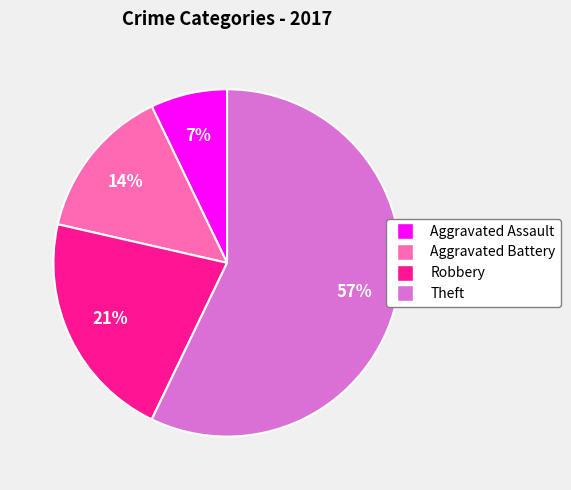

To the nearest percent, what is the average slice percentage?

25%